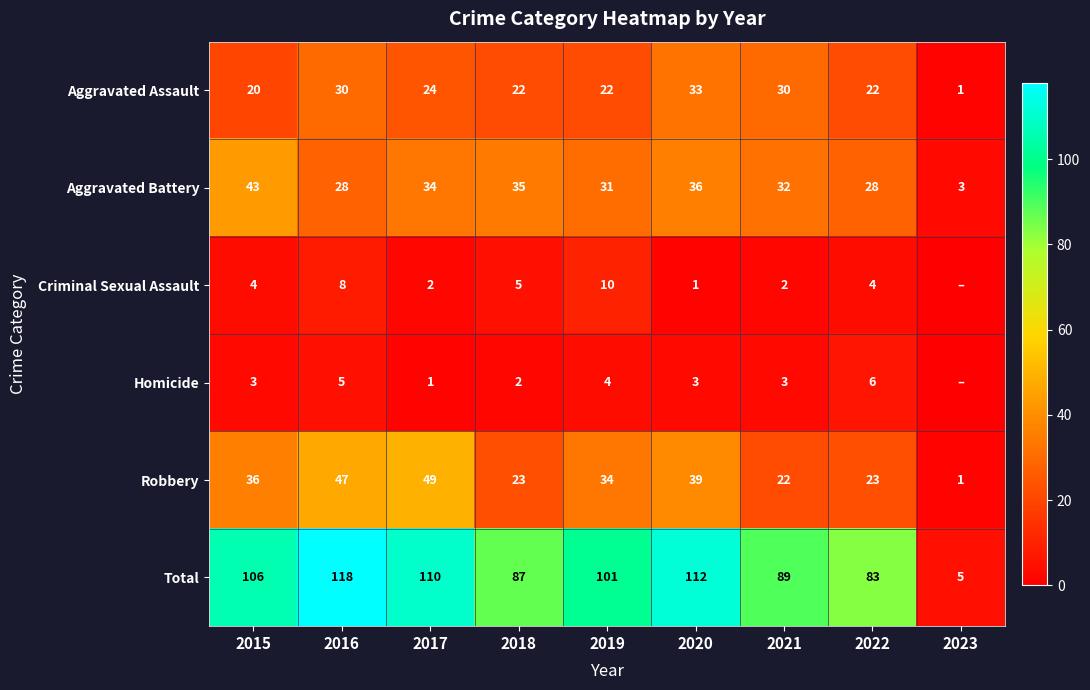

At which label does Aggravated Battery reach its peak?

2015